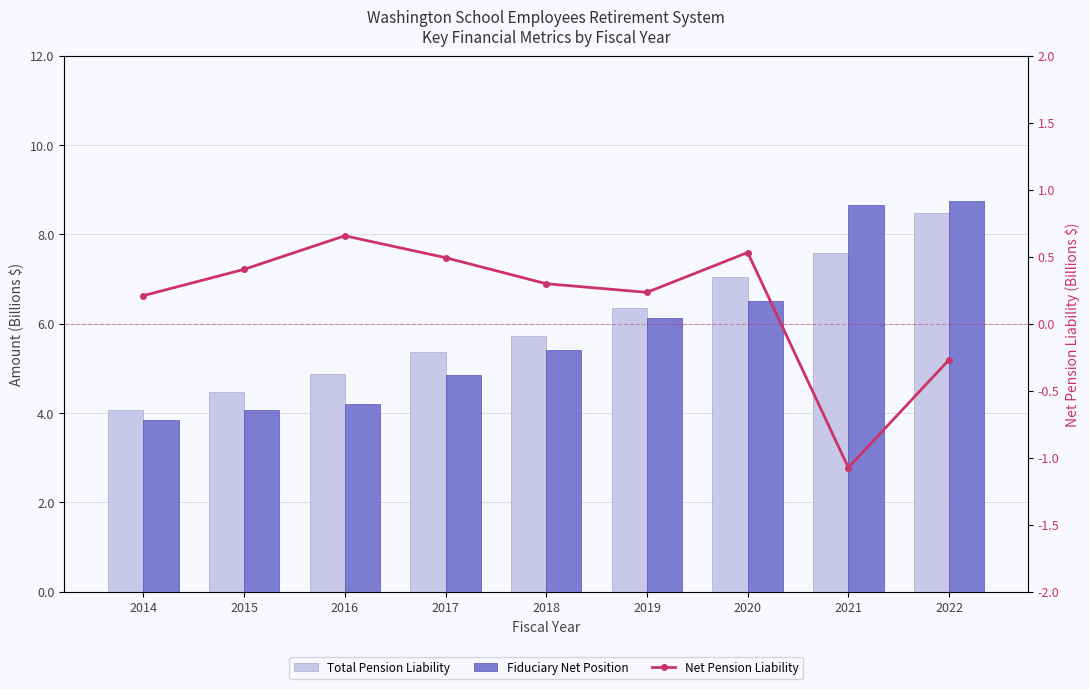

Count the number of categories in the chart.

9